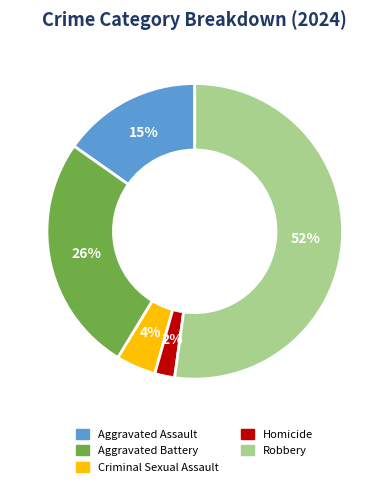

Which slice is the smallest?

Homicide